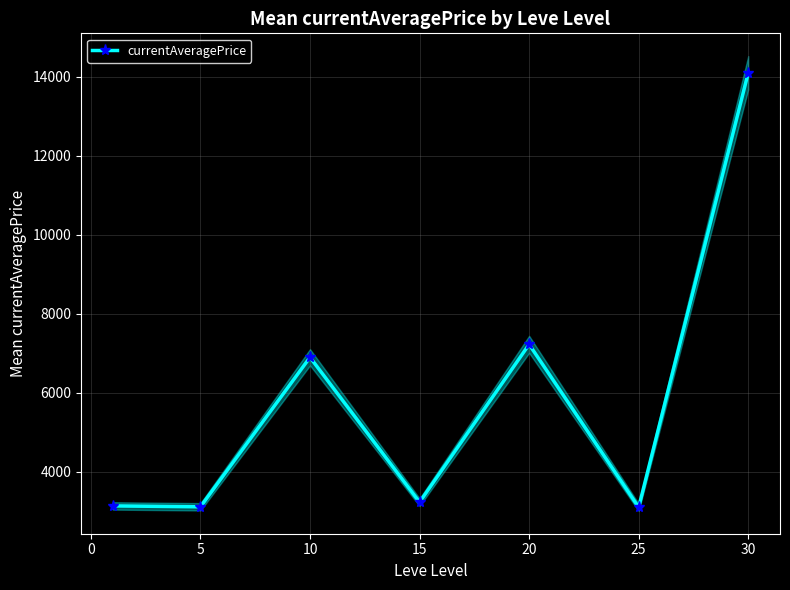

What is the lowest value of the currentAveragePrice series?

3095.8